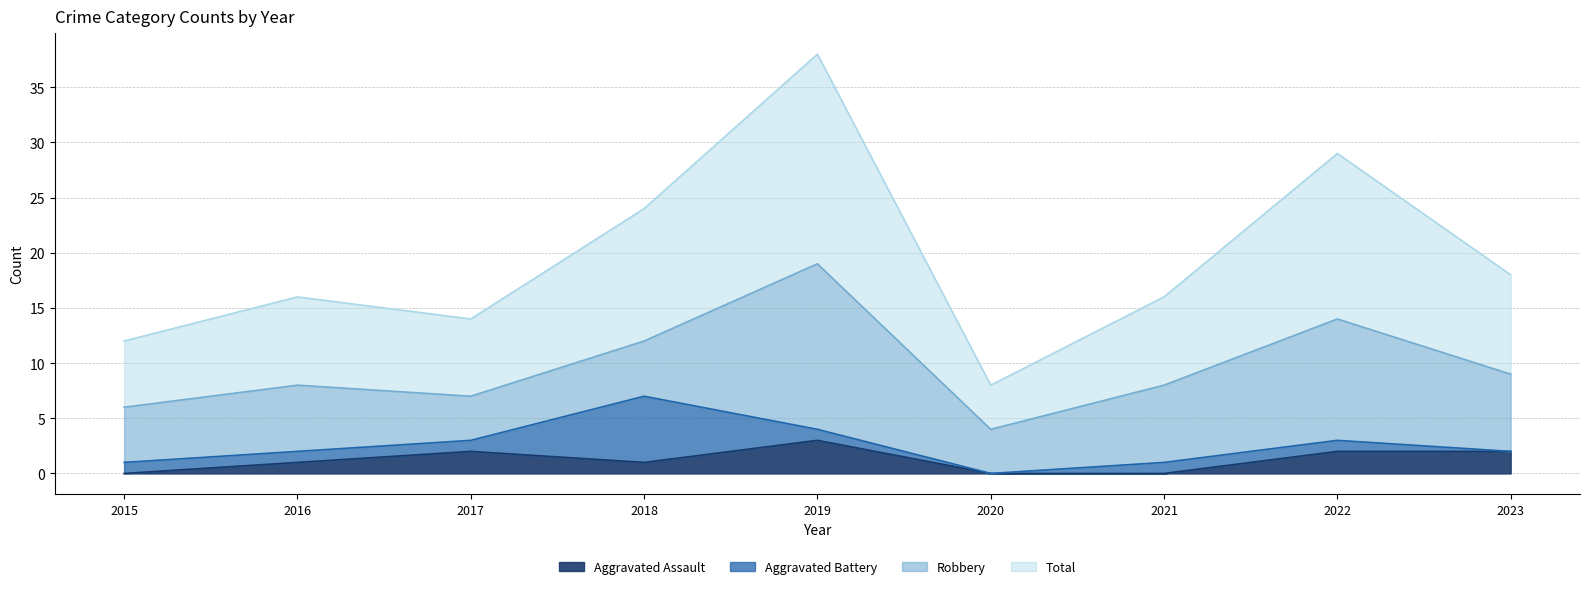

Between 2020 and 2018, which is larger?

2018